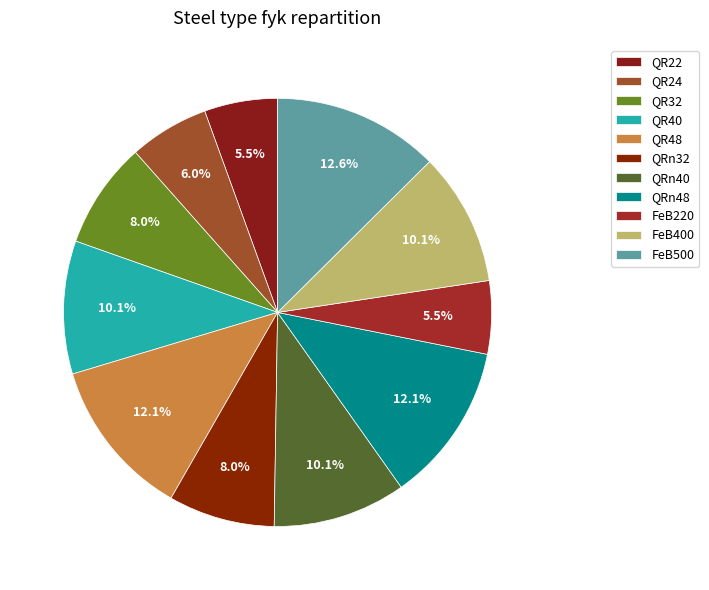

What is the smallest slice in the pie chart?

QR22